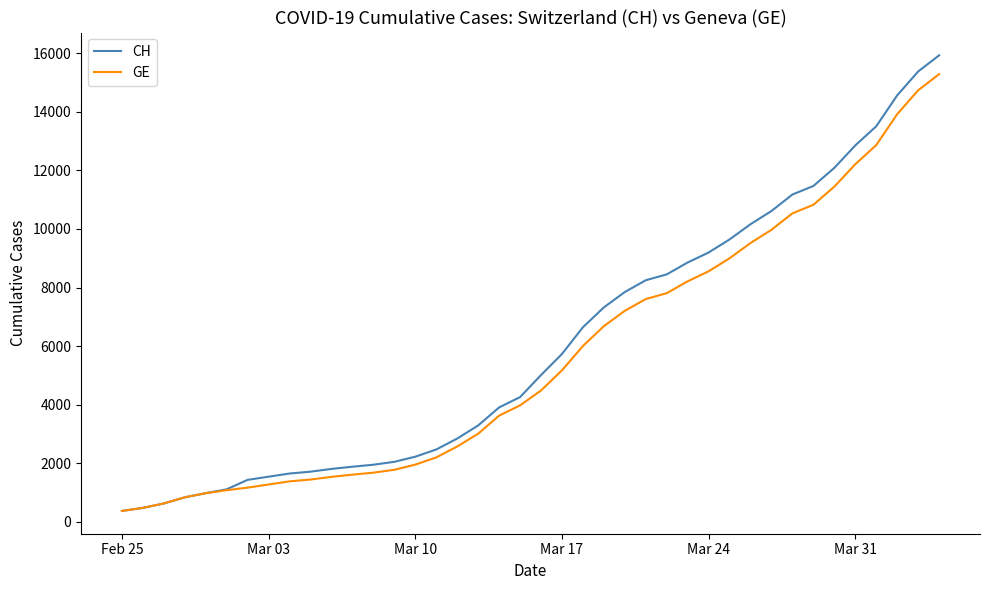

Which series has the largest range (max minus min)?

CH